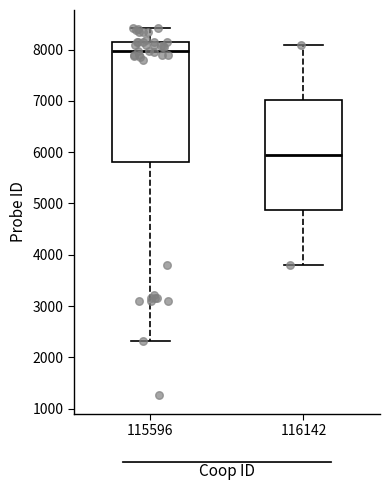

Comparing the boxes themselves (not the whiskers), which one is the tallest?

115596